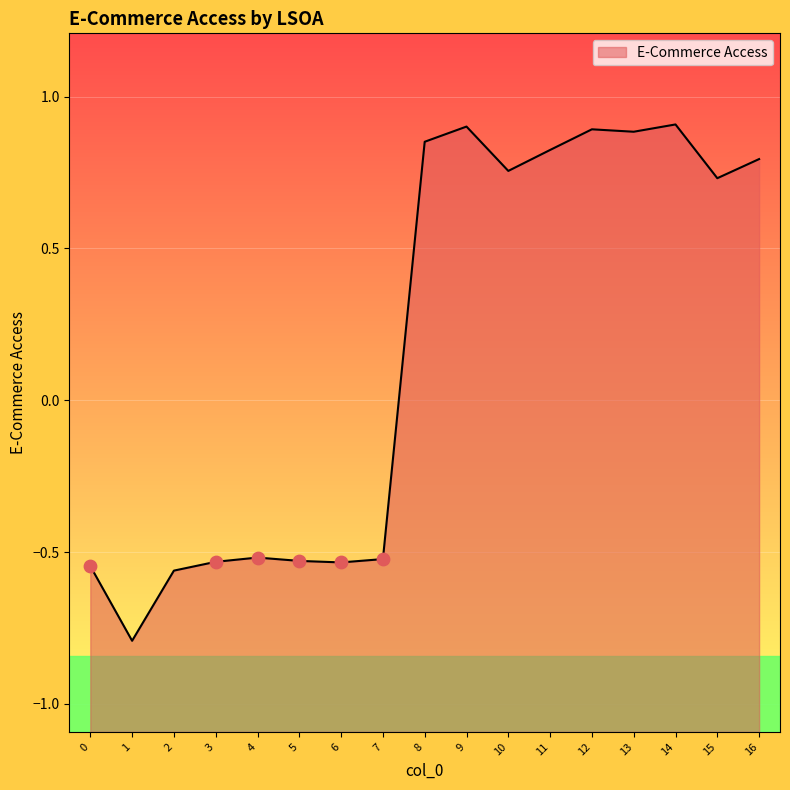

Which has a higher value, 12 or 10?

12